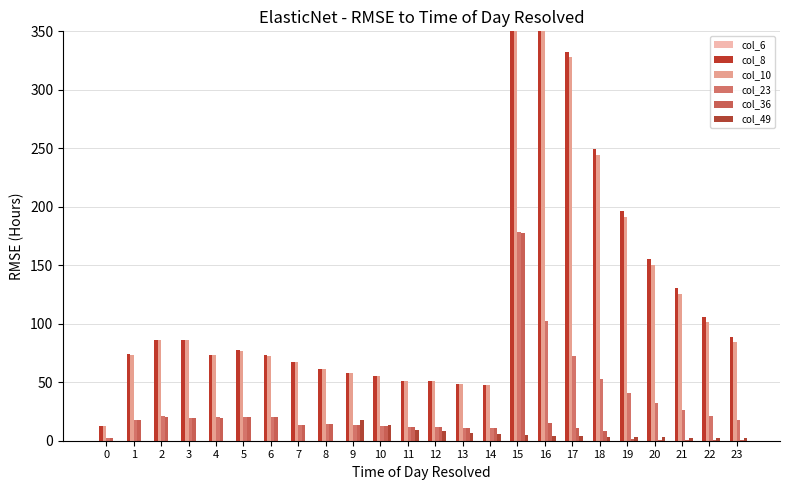

At which label is col_49 closest to 8?

12